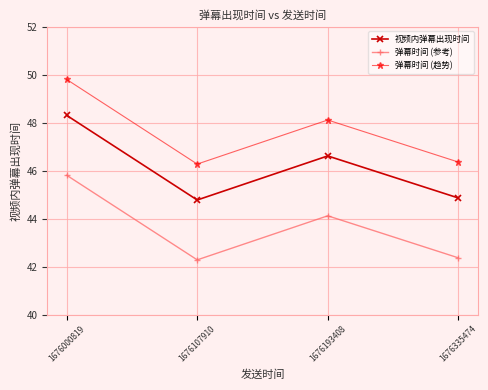

True or false: 视频内弹幕出现时间 and 弹幕时间 (参考) intersect in this chart.

False